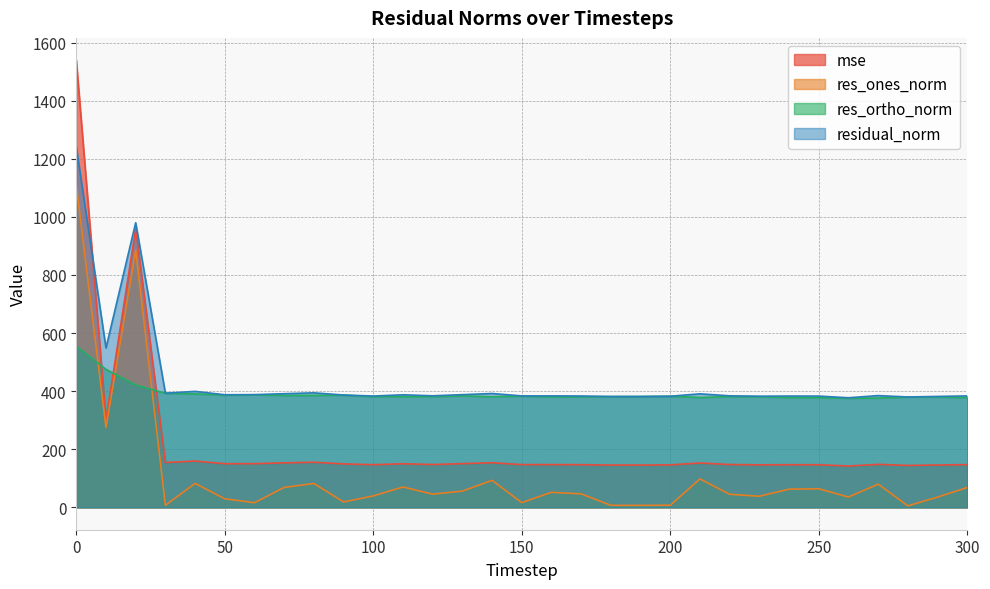

How many lines are shown in the chart?

4